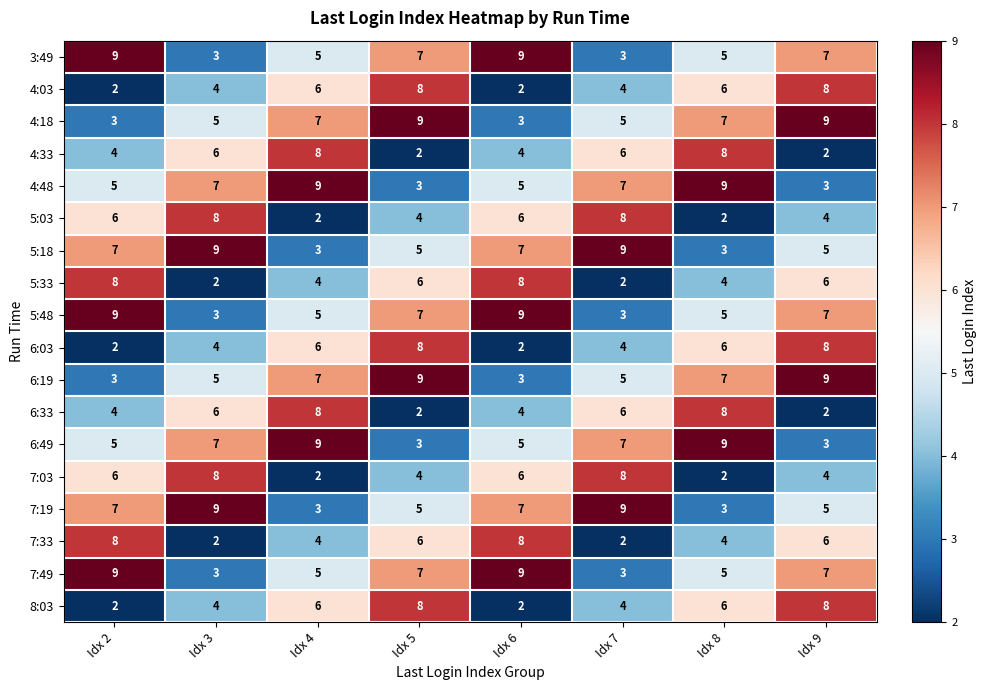

The 6:03 series shows 3 at Idx 6. True or false?

False